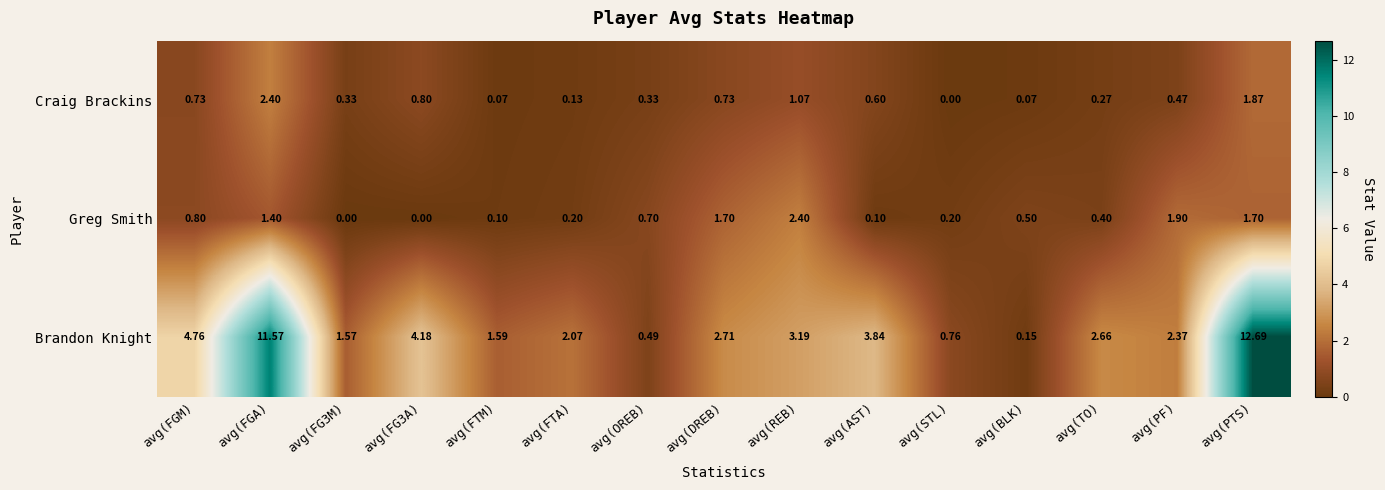

Which series changed the most between avg(FG3M) and avg(FTA)?

Brandon Knight